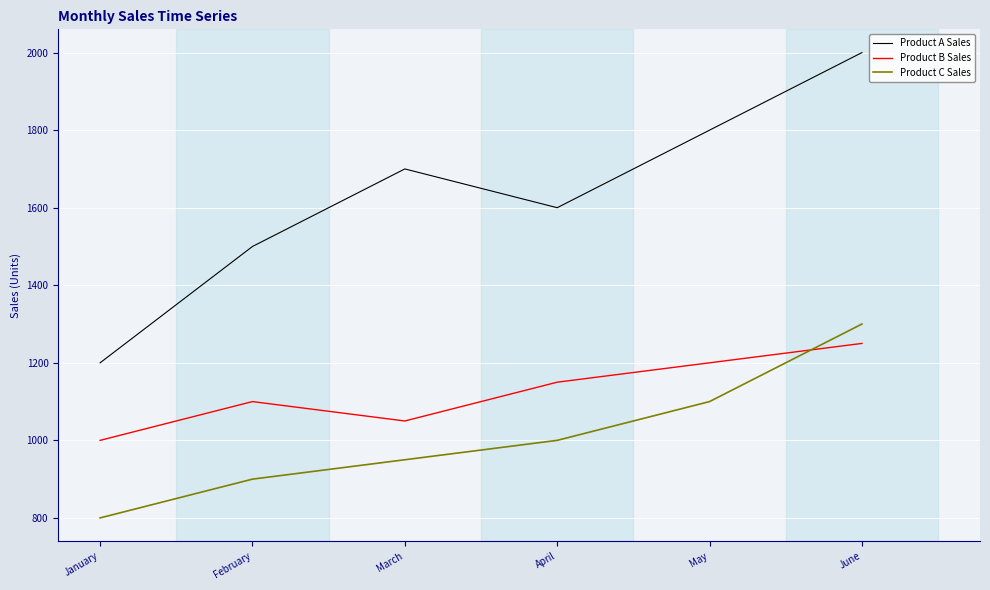

At which category is the sum across all series the highest?

June